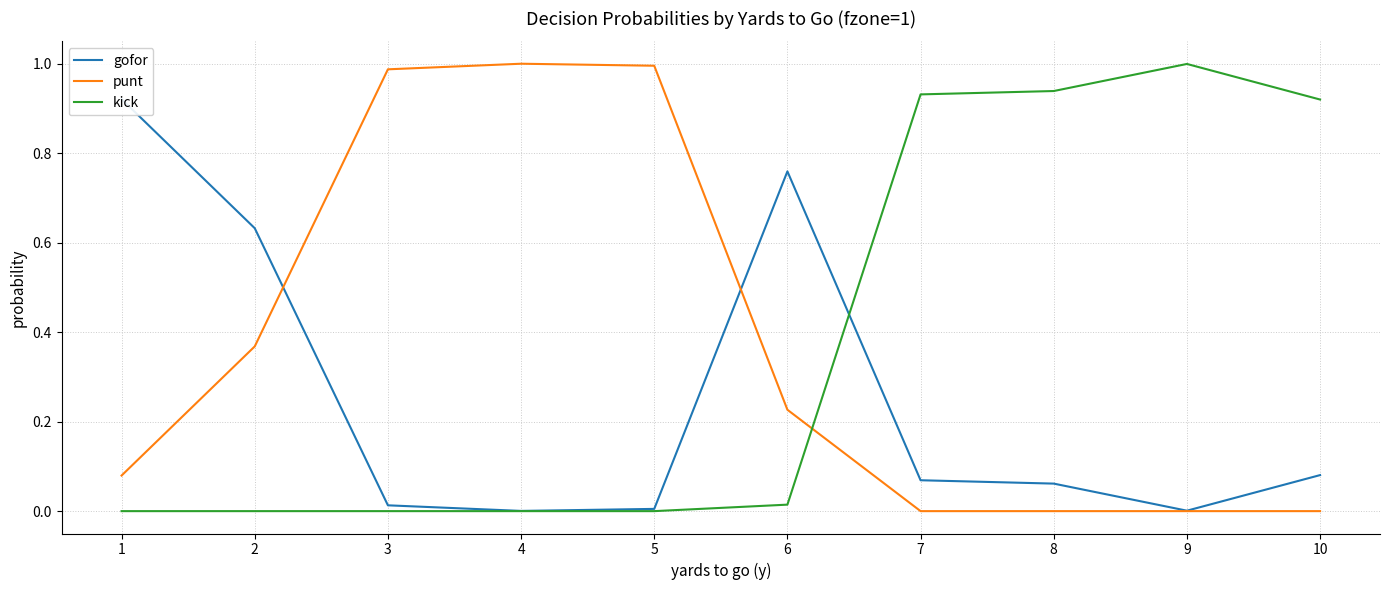

How many times do kick and gofor cross each other?

1